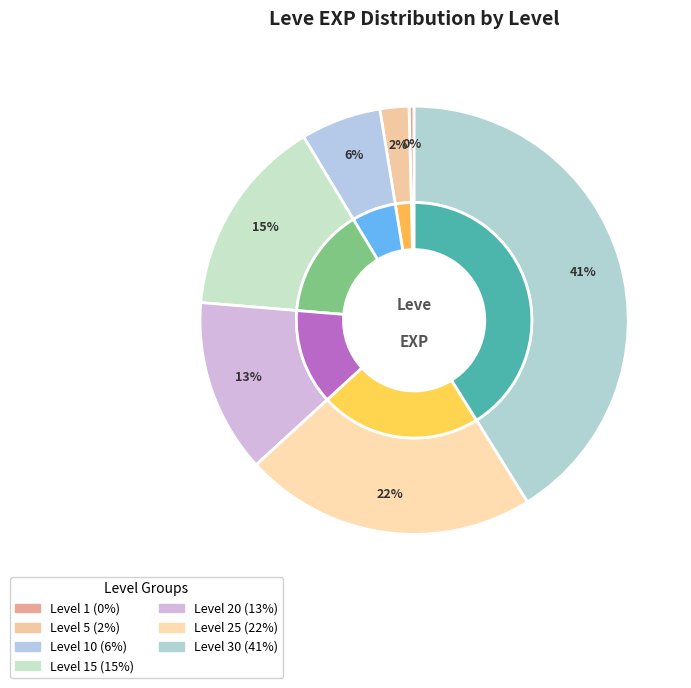

What is the change in value from Level 5 to Level 15?

+21190